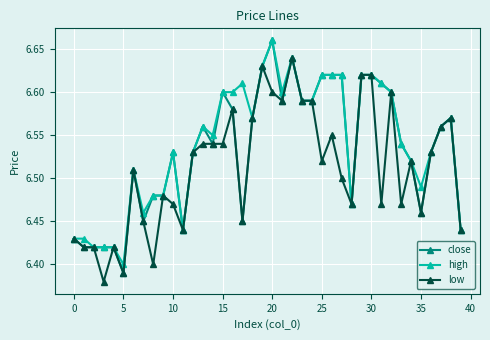

True or false: low has more than 0 points higher than both neighbors.

True